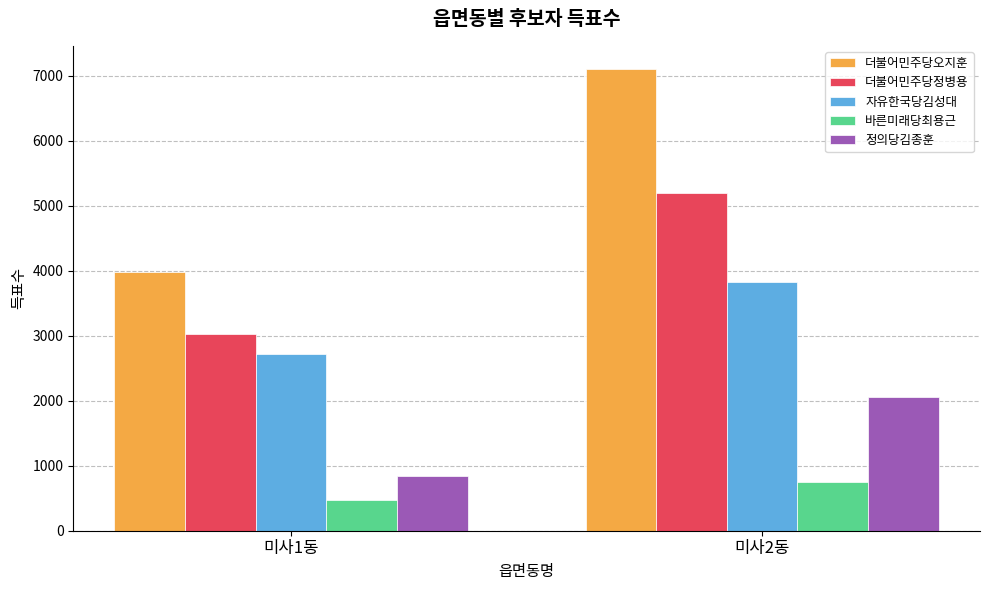

How many series are shown in this chart?

5